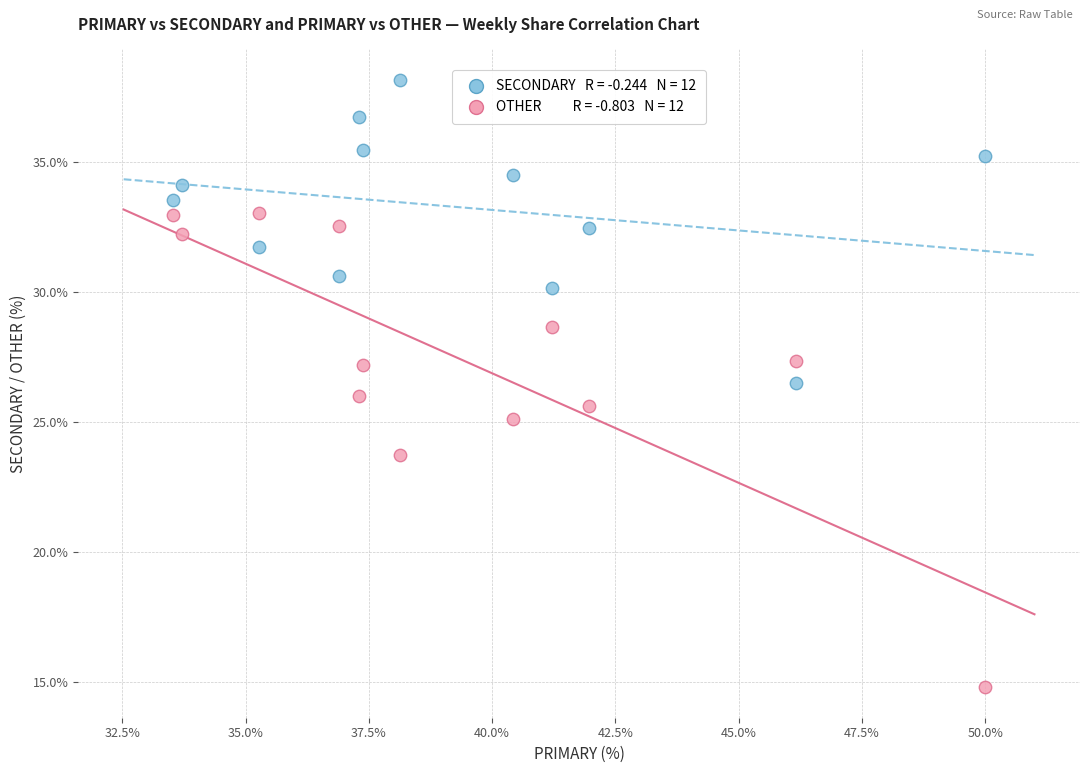

Across all data points, what is the range of Y values (max minus min)?

23.4